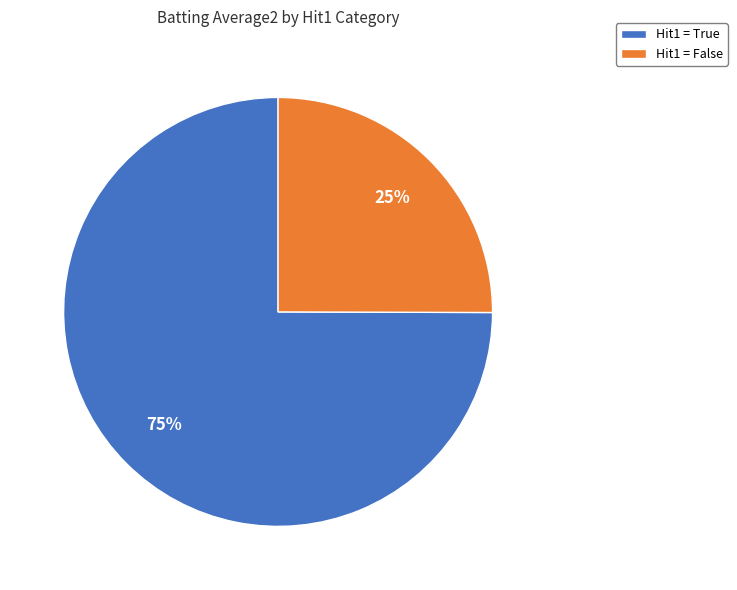

Is the sum of Hit1 = True and Hit1 = False greater than half?

Yes